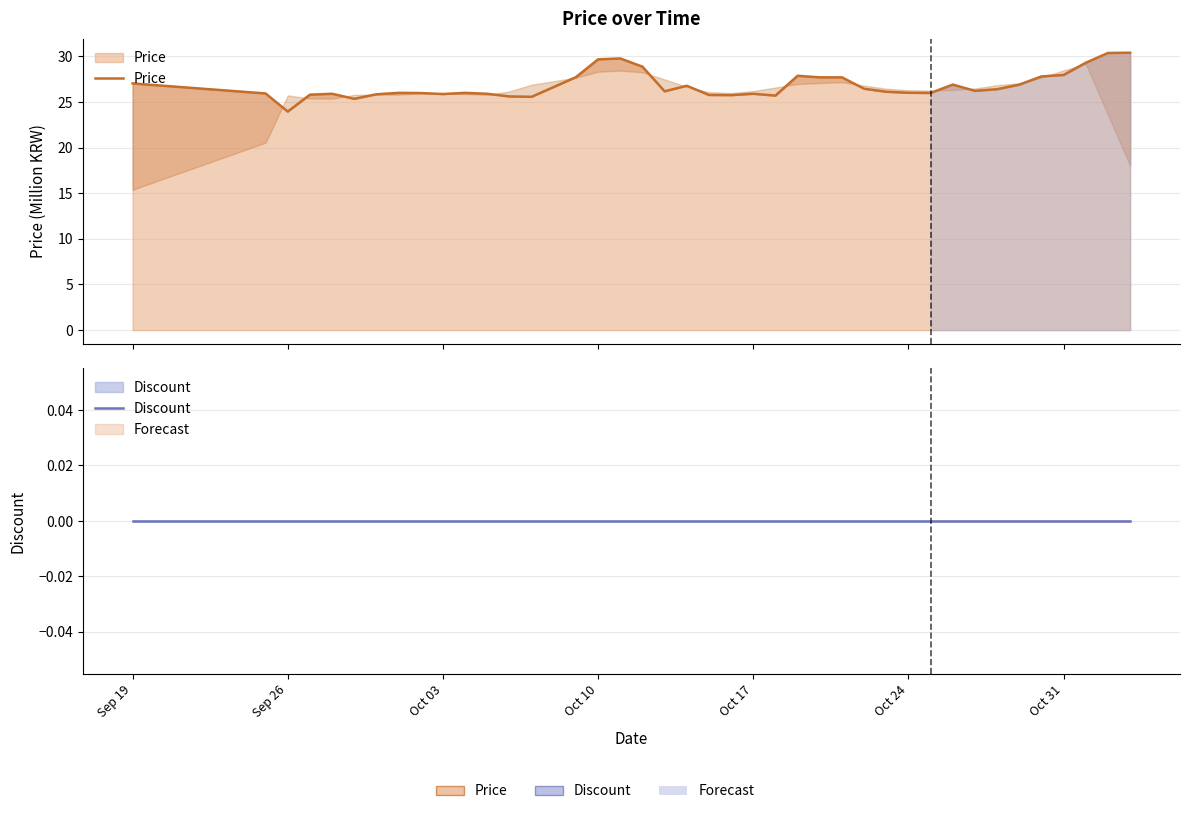

Where does the Price series first go above 26?

Sep 19